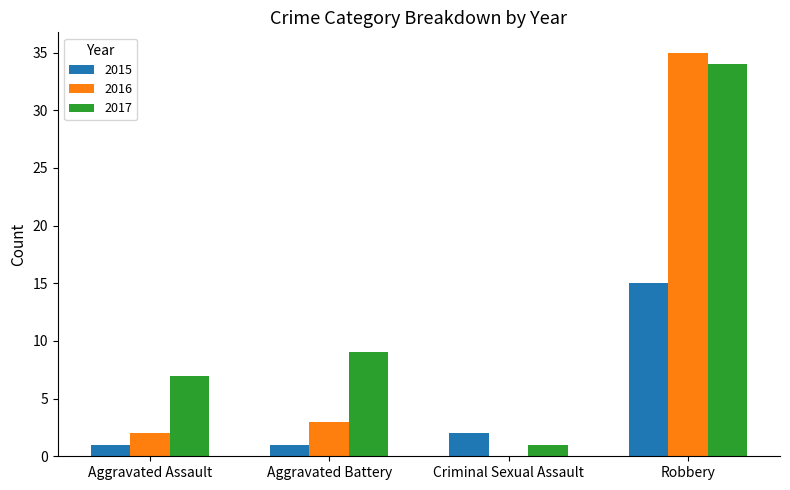

Reading left to right, extract all data points from this chart.

2015: 1	1	2	15
2016: 2	3	0	35
2017: 7	9	1	34